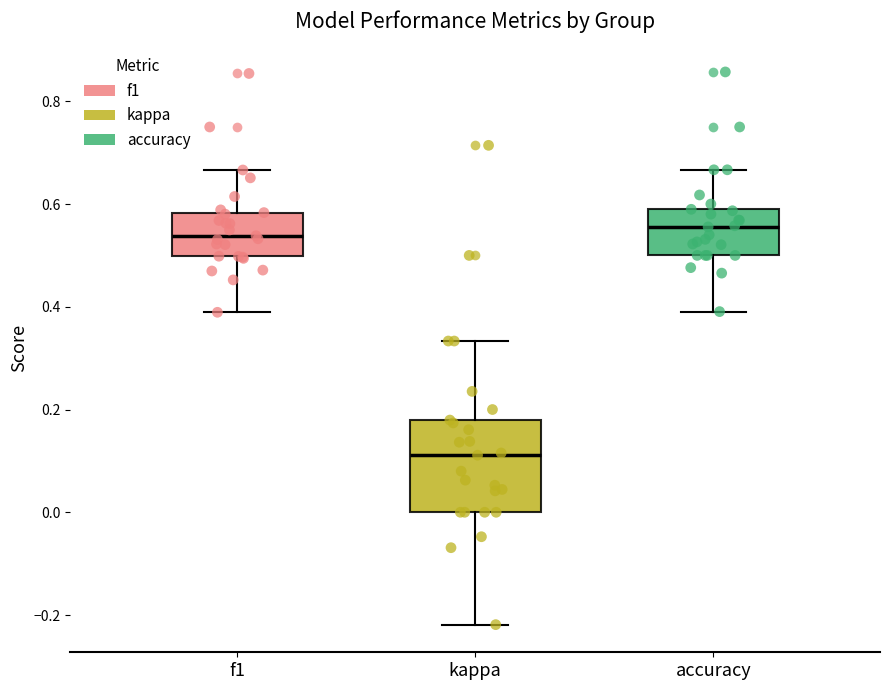

Reading left to right, read every box against the y-axis: the position of its median line, the range the box covers, and the ends of its whiskers. The values are not printed on the chart, so give them approximately, as read against the axis.

f1: median 0.54, box 0.50 to 0.58, whiskers 0.38 to 0.66
kappa: median 0.12, box 0.00 to 0.18, whiskers -0.22 to 0.34
accuracy: median 0.56, box 0.50 to 0.58, whiskers 0.40 to 0.66